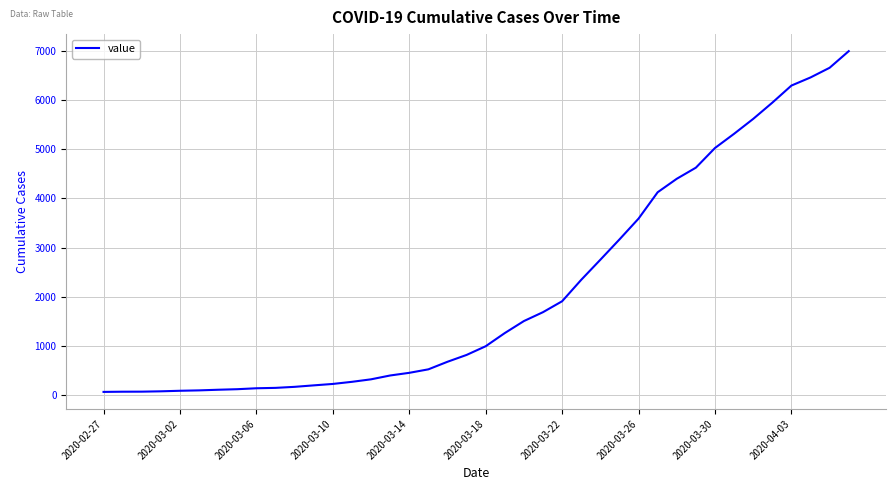

What is the greatest value displayed?

6995